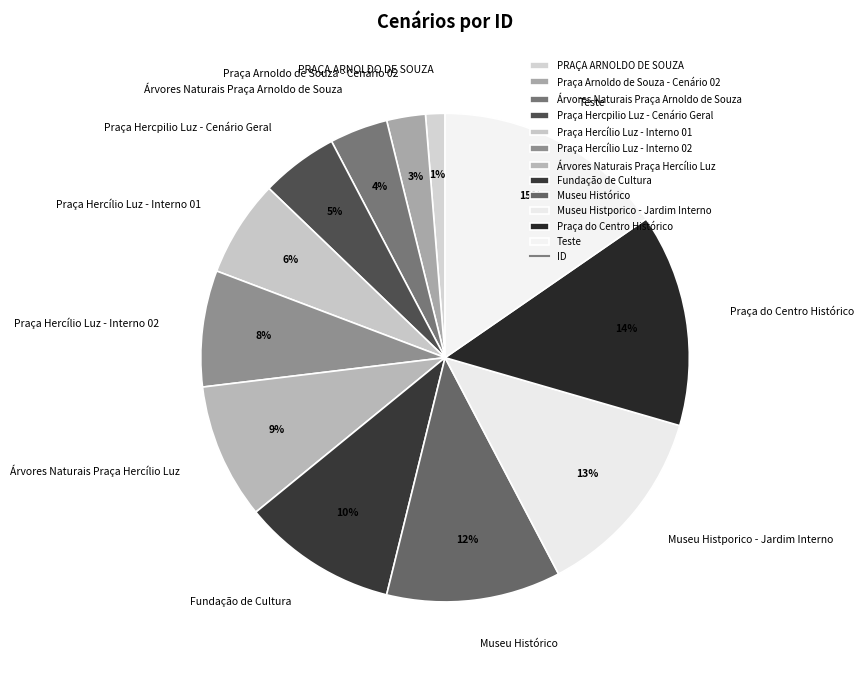

Does PRAÇA ARNOLDO DE SOUZA represent more than half of the total?

No